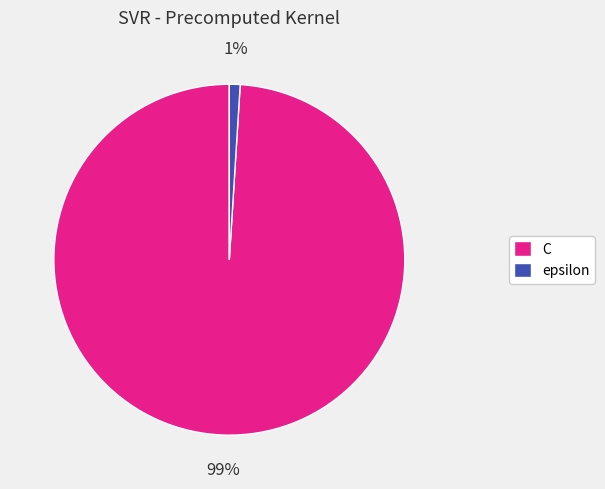

What percentage is the epsilon slice, to the nearest percent?

1%